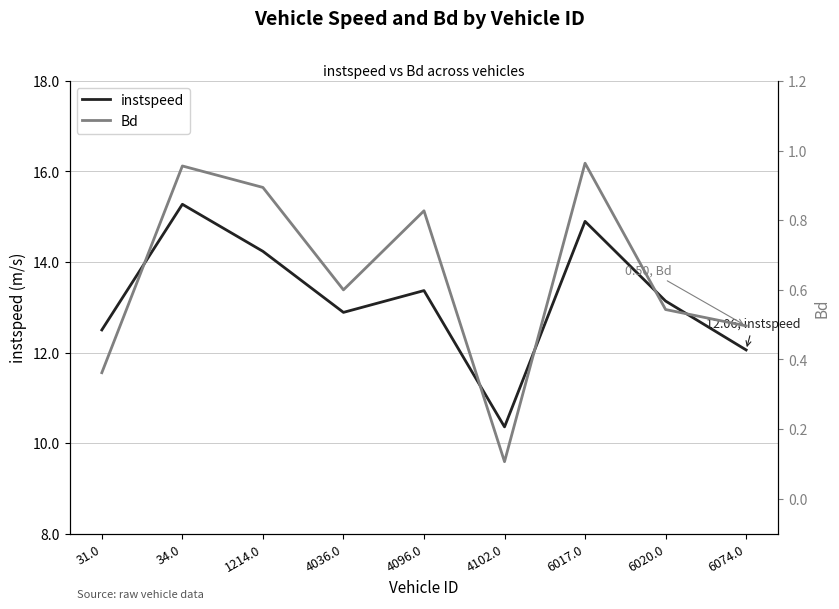

What is the difference between the highest and lowest values at 34.0?

14.3